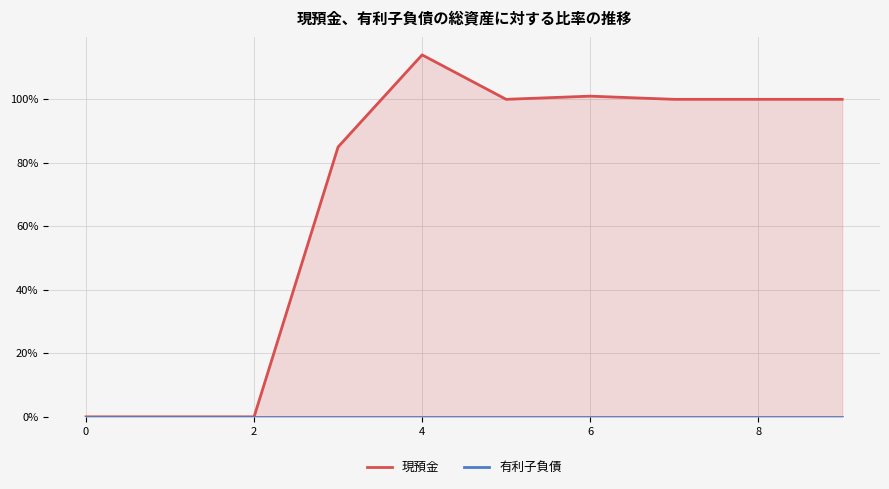

What is the greatest value displayed?

114